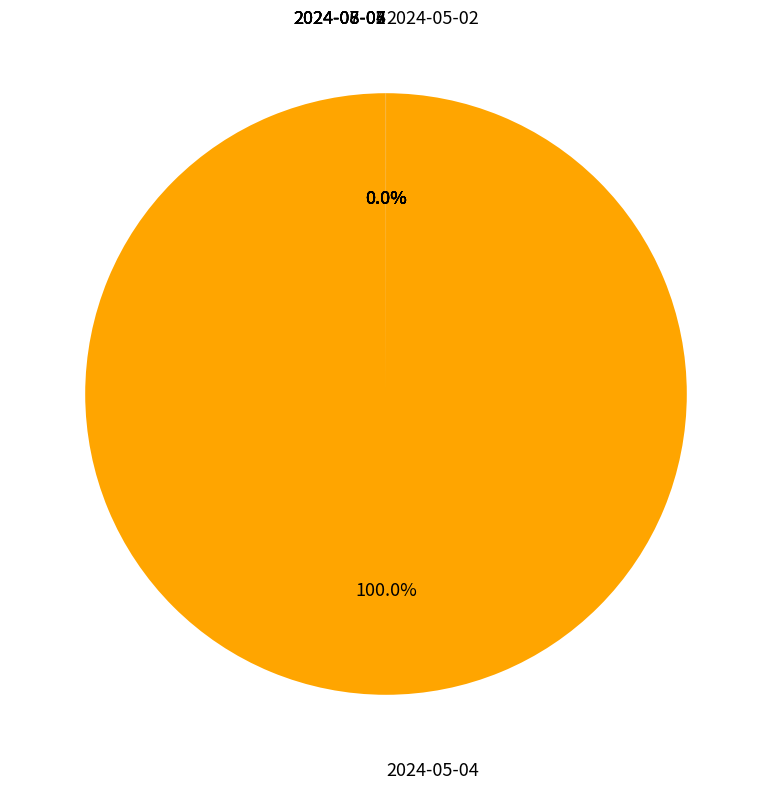

Rank the categories by value from lowest to highest.

2024-08-07, 2024-05-02, 2024-08-04, 2024-06-03, 2024-08-06, 2024-07-02, 2024-05-04